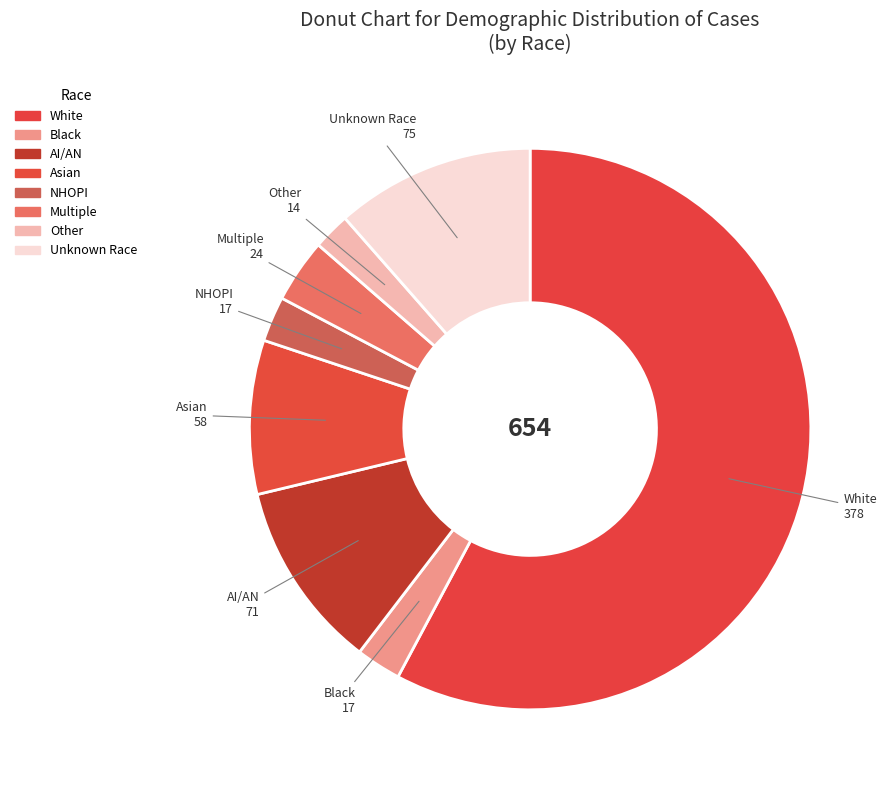

How many segments does this pie chart have?

8